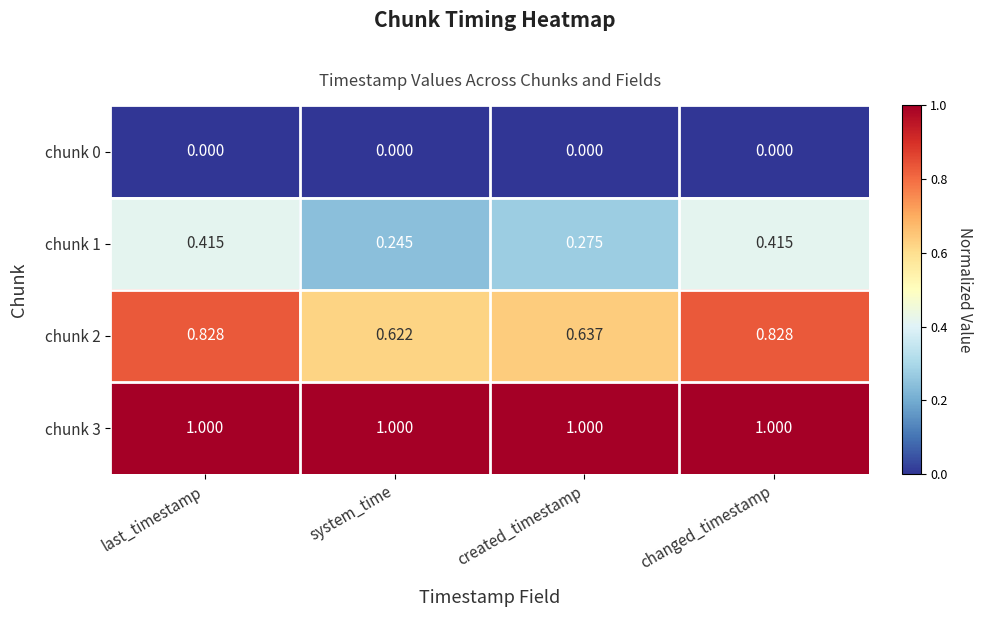

Is the value of chunk 1 at last_timestamp greater than the value of chunk 2 at created_timestamp?

No